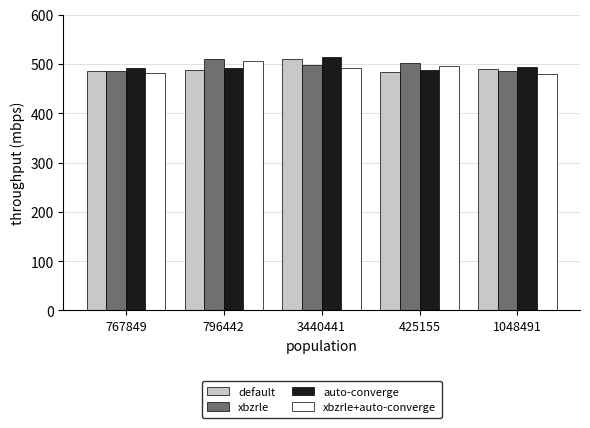

What is the difference between the maximum and minimum values in the xbzrle+auto-converge series?

24.5